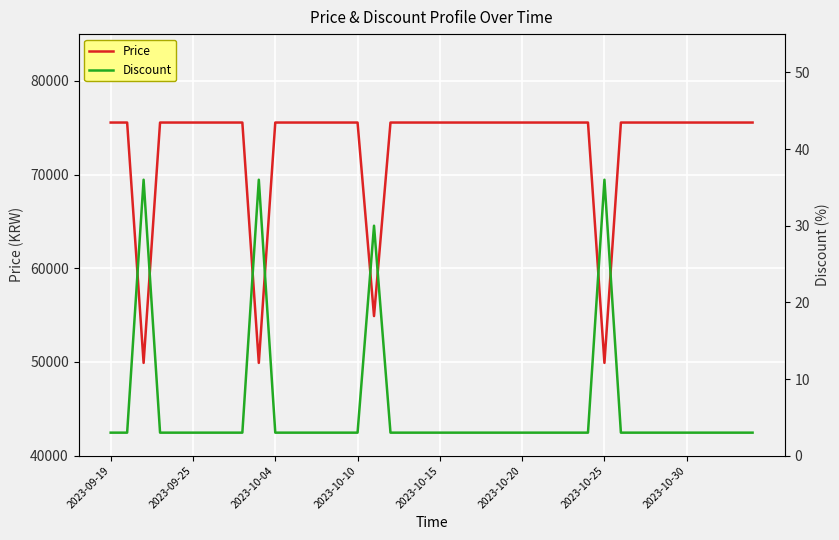

What is the difference between the maximum and minimum values in the Discount series?

33